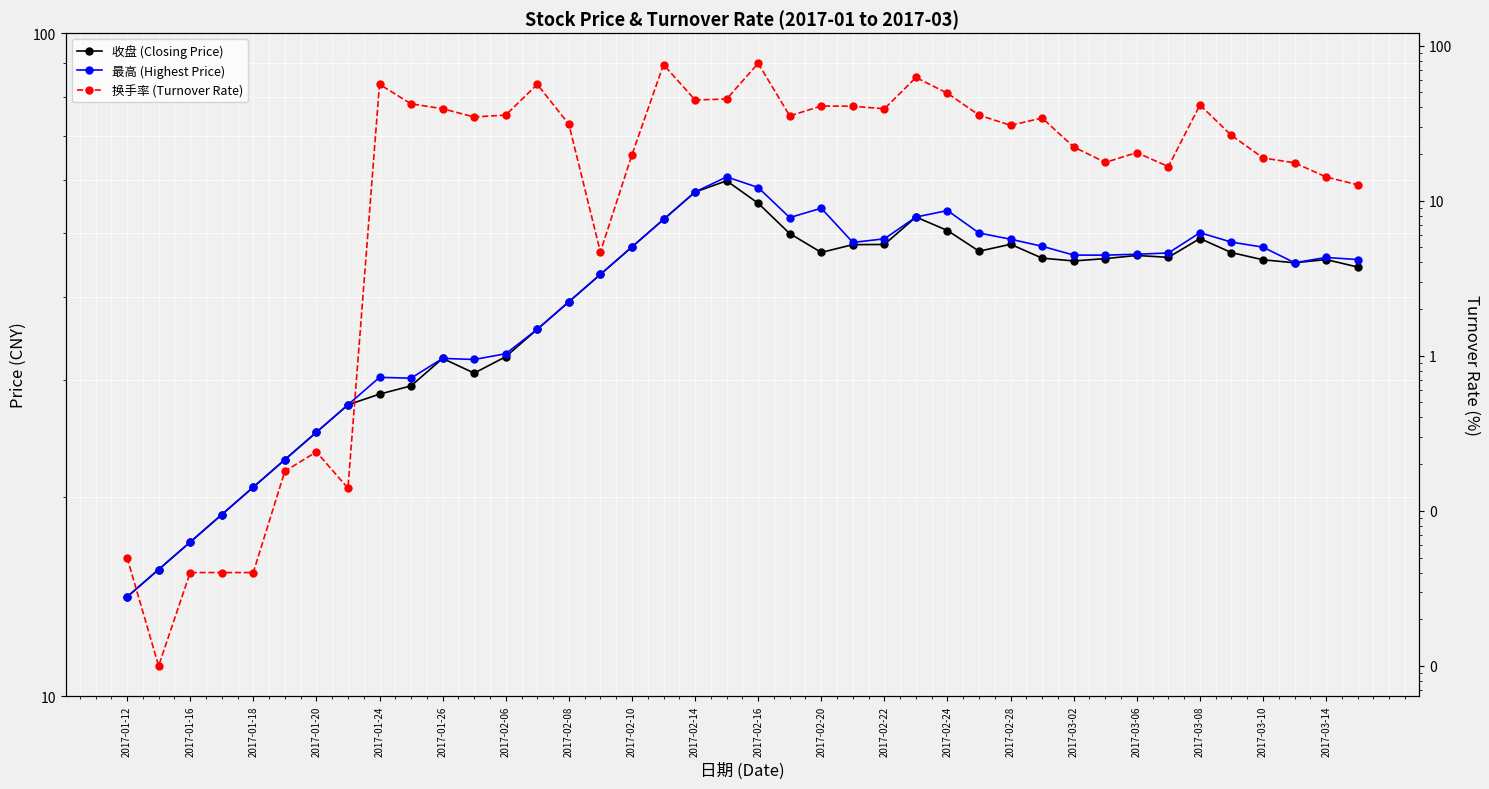

Which series has the largest total across all categories?

最高 (Highest Price)